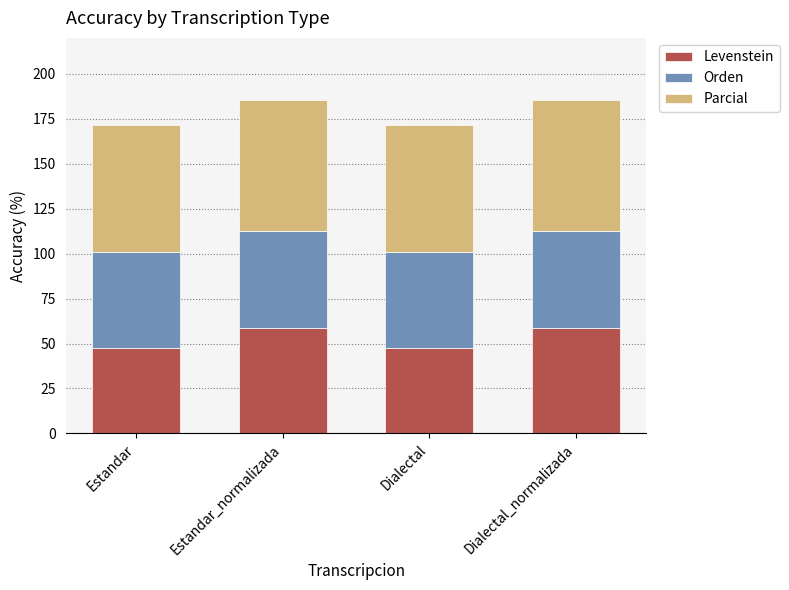

Read the Levenstein value at Estandar_normalizada.

58.7